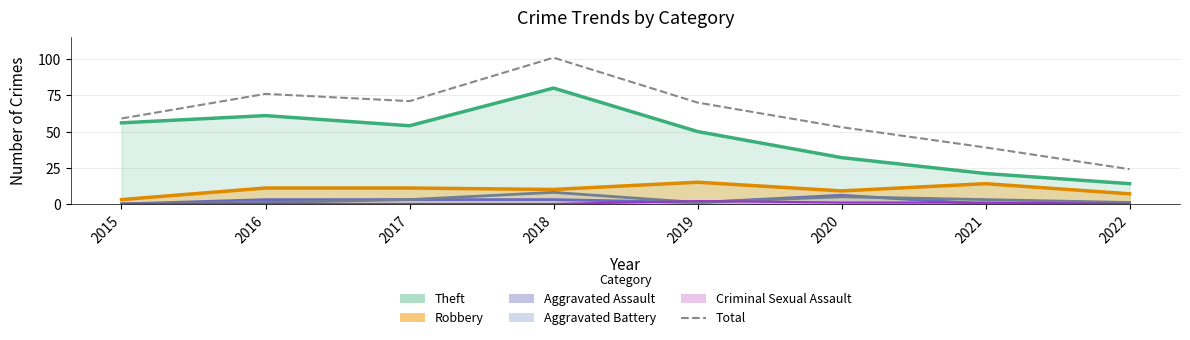

At which category does the chart reach its minimum across all series?

2022